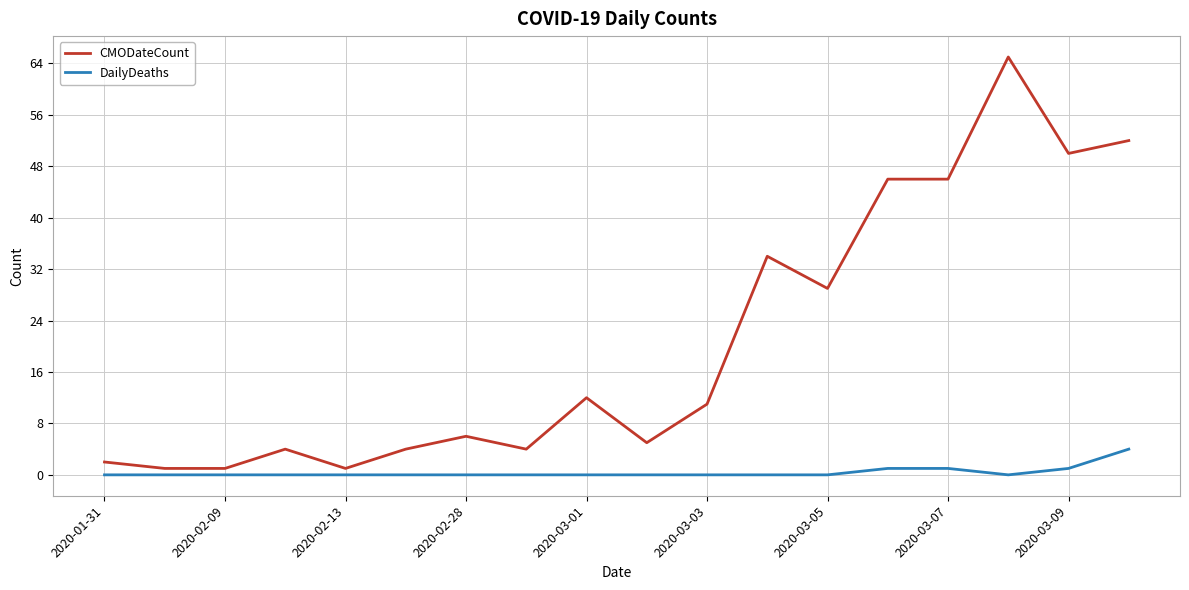

What is the greatest value displayed?

65